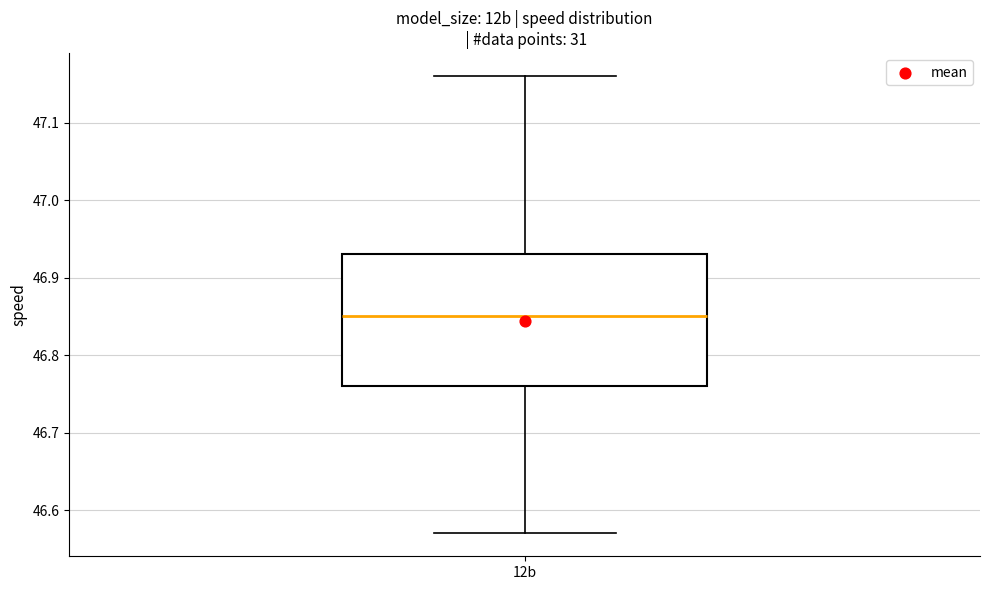

Where is the lower edge of the box for 12b on the y-axis? The values are not printed on the chart, so give them approximately, as read against the axis.

46.76